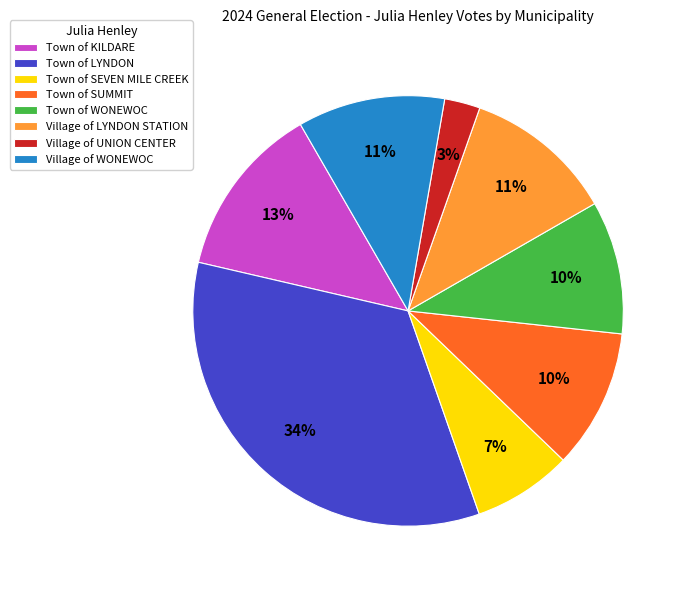

Does Town of KILDARE account for over 50% of the chart?

No